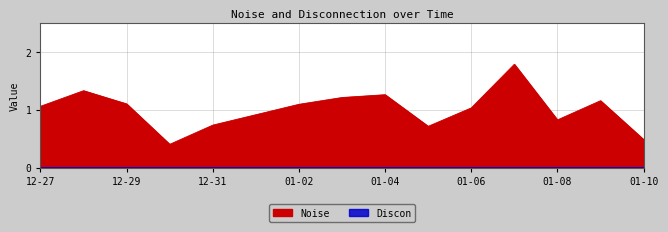

What is the sum of all values?

14.2